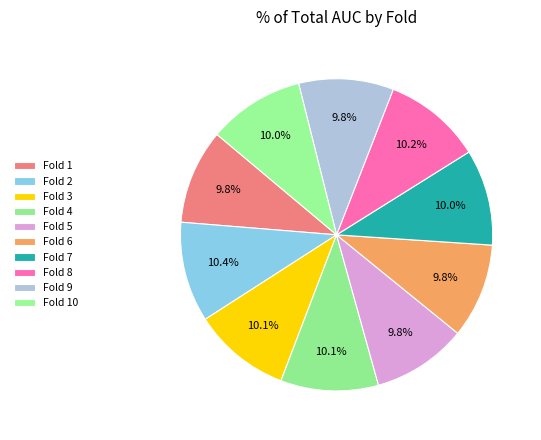

Count the number of slices in the pie.

10